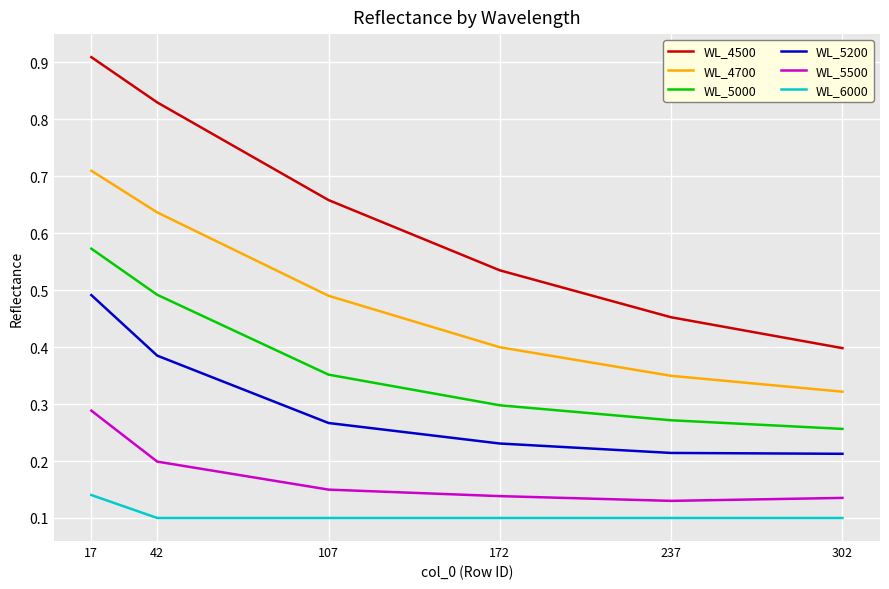

Which category has the highest value across all series?

17